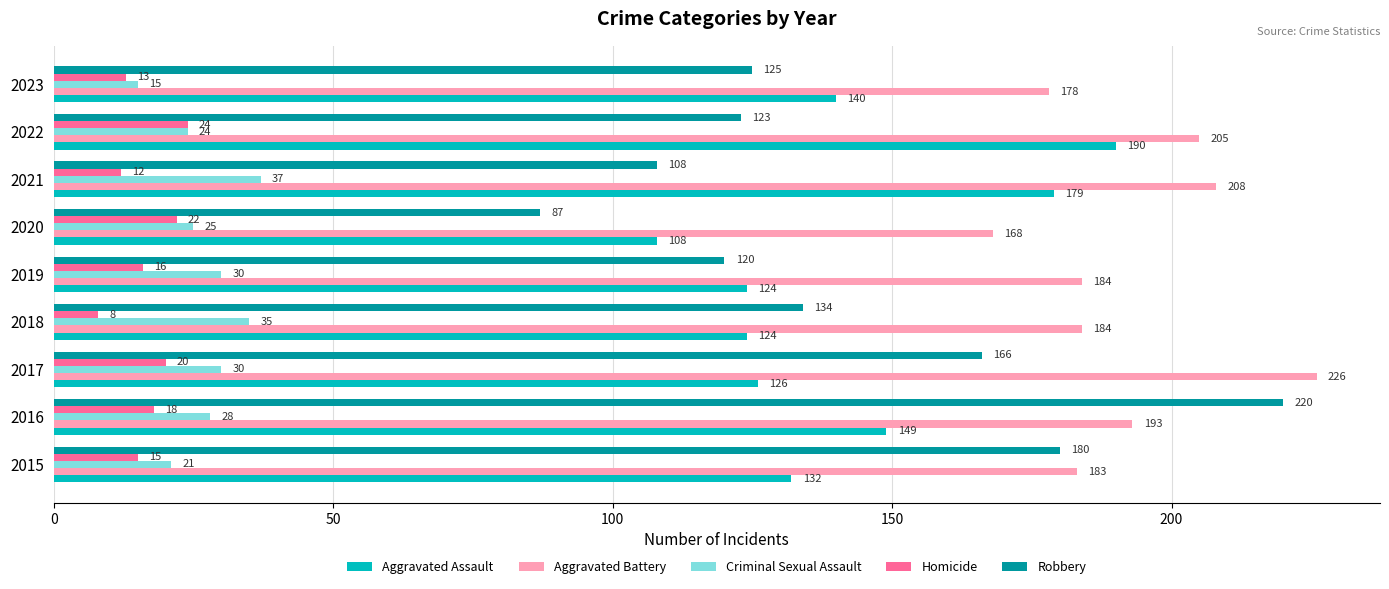

At which label does Aggravated Assault reach its minimum?

2020